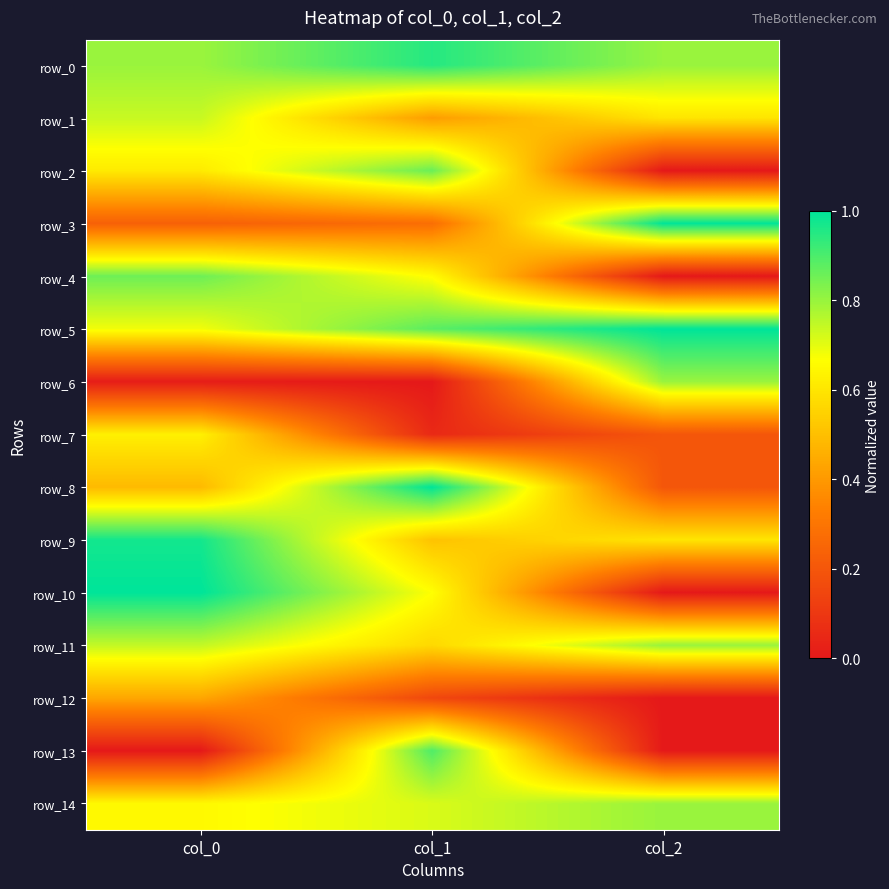

Is the value of row_7 at col_2 greater than the value of row_12 at col_0?

No